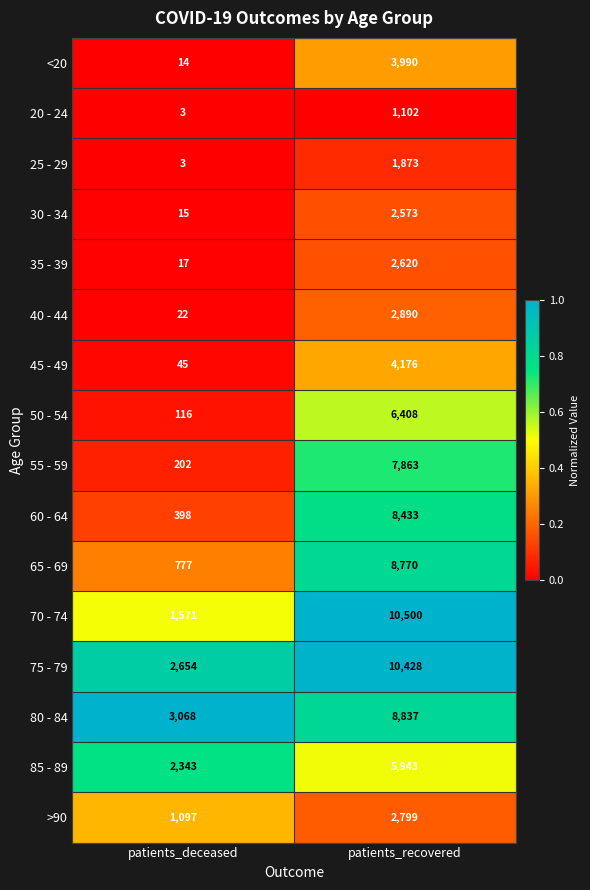

What is the difference between the highest and lowest values at patients_deceased?

3065